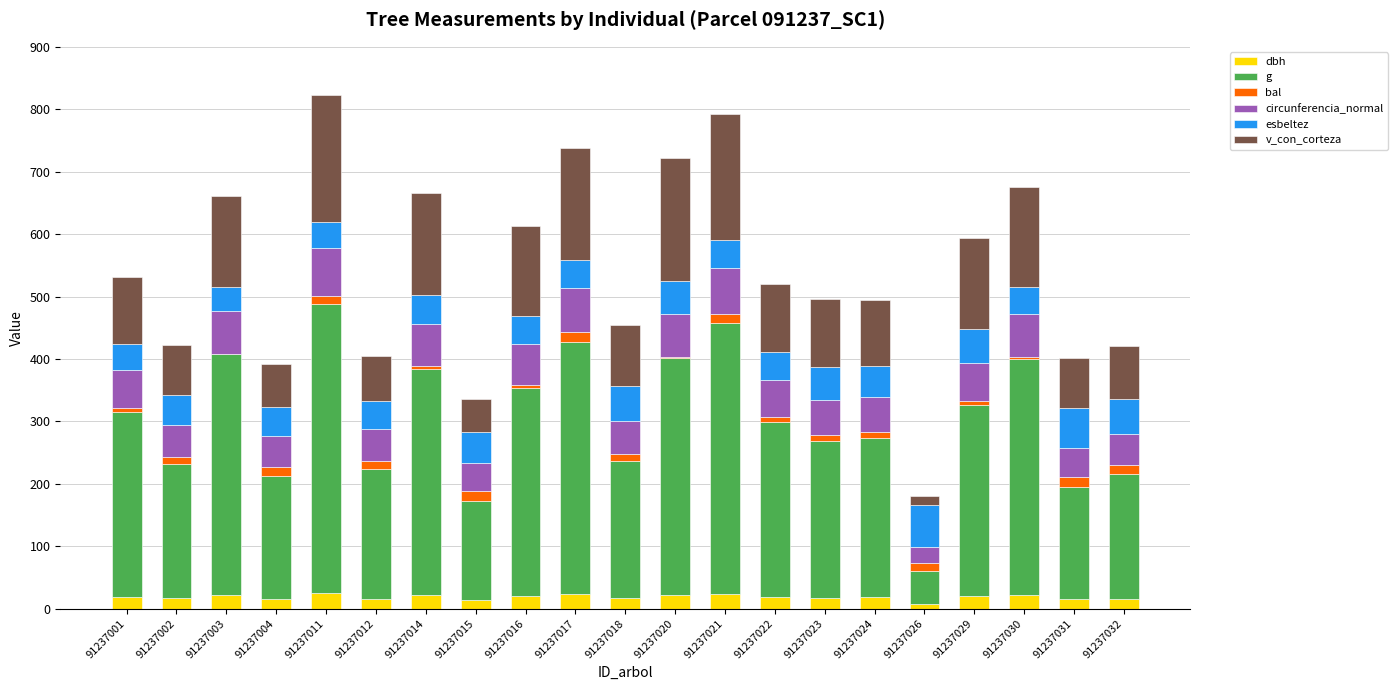

Are the bars grouped side by side (vs. stacked)?

No